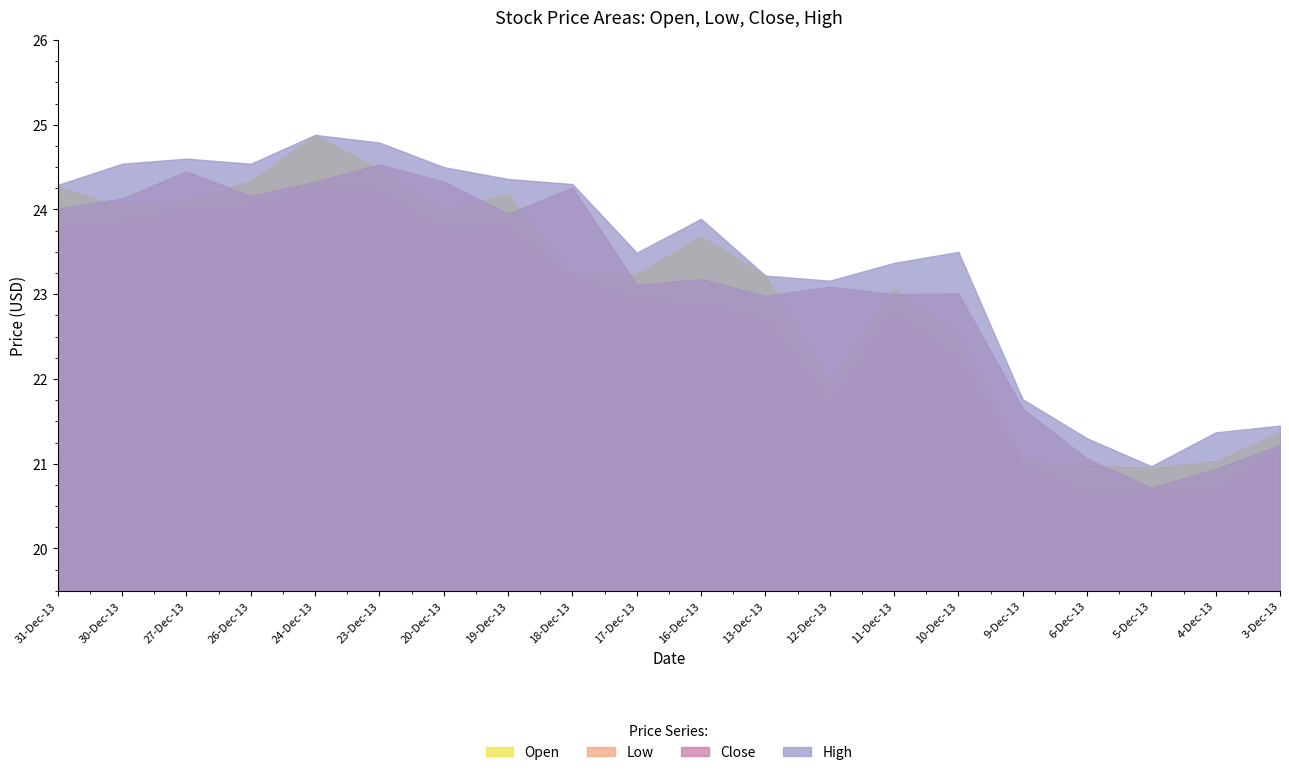

At 27-Dec-13, list the series in order from smallest to largest.

Low, Open, Close, High